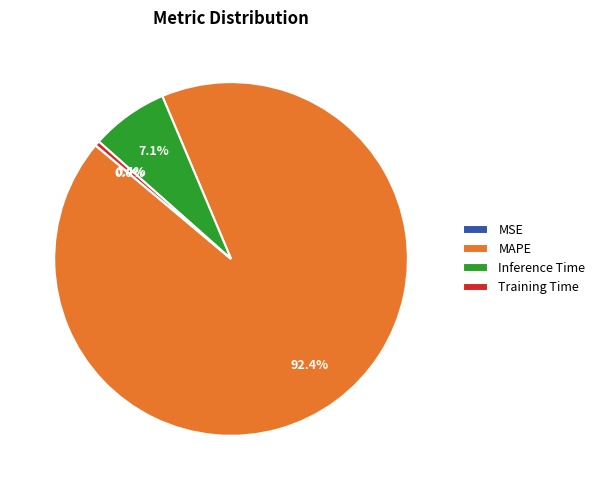

Which slice is the largest?

MAPE